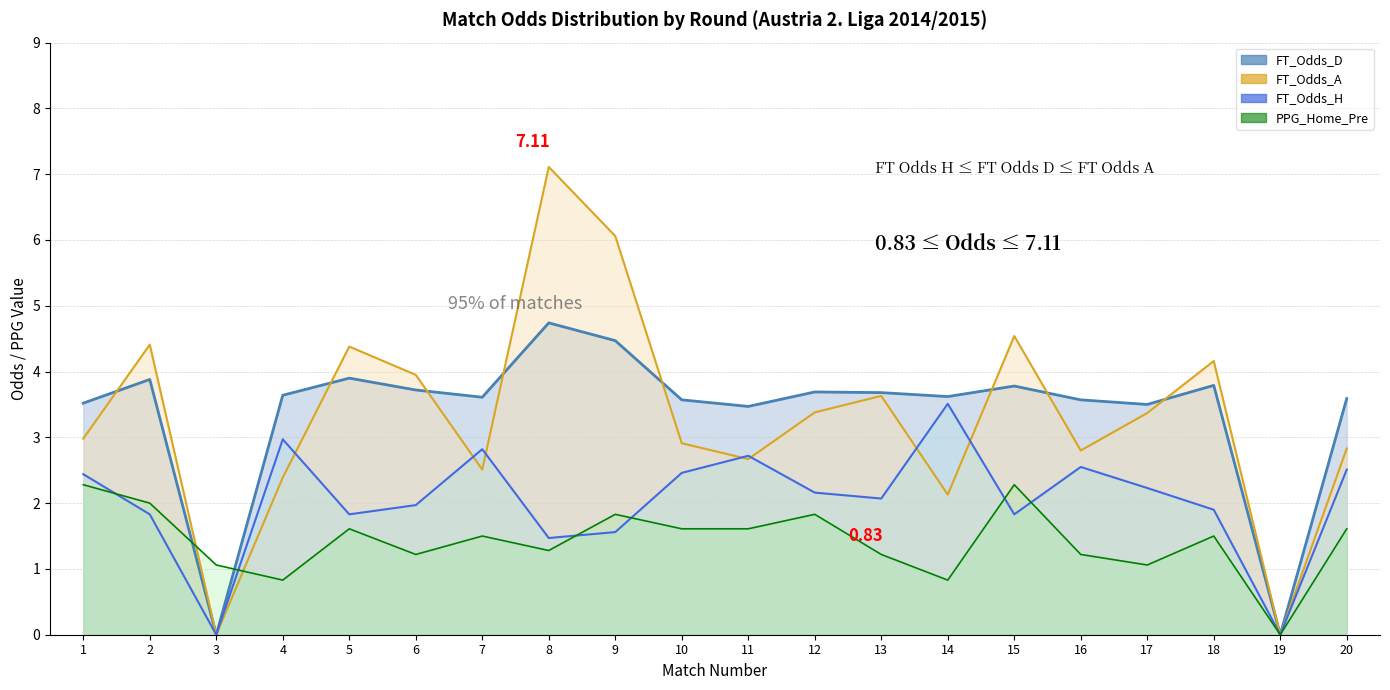

Does the chart have visible grid lines?

Yes